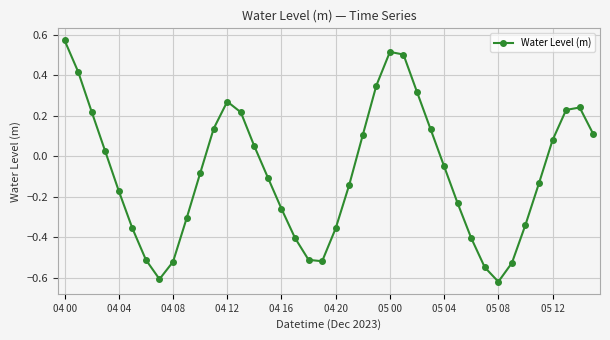

What is the difference between the maximum and second lowest values?

1.2